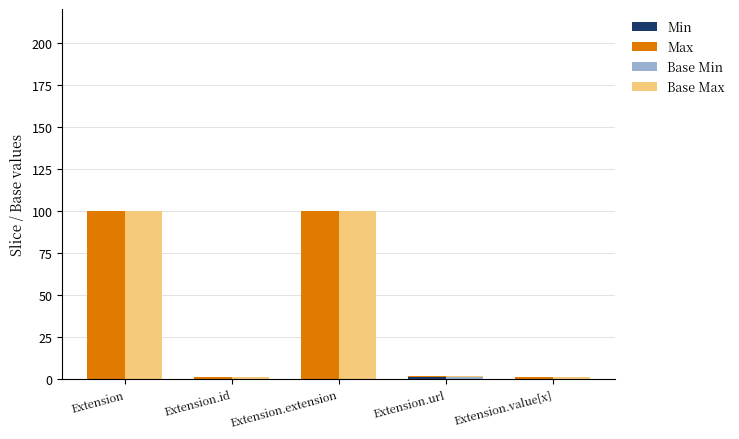

How many bars are there in each group?

4